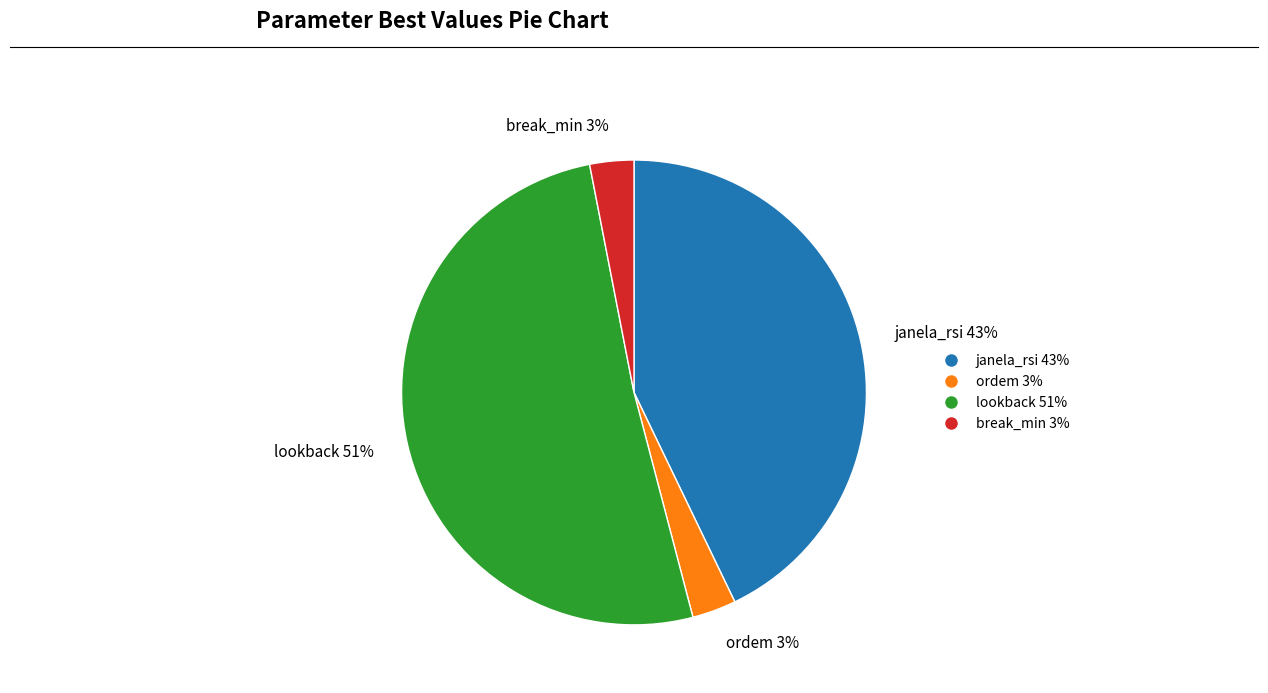

Is ordem 3% the majority of the pie?

No